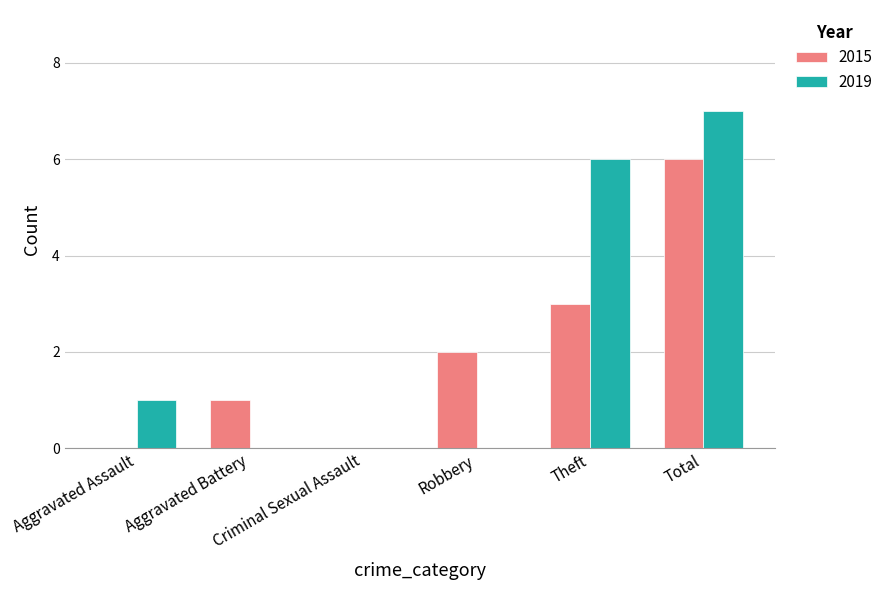

What is the highest value of the 2015 series?

6